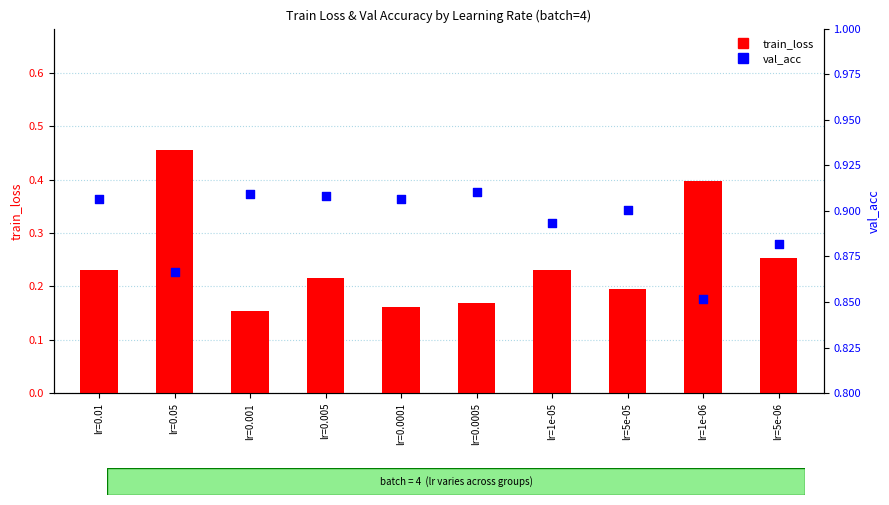

Which series reaches the maximum Y coordinate?

val_acc